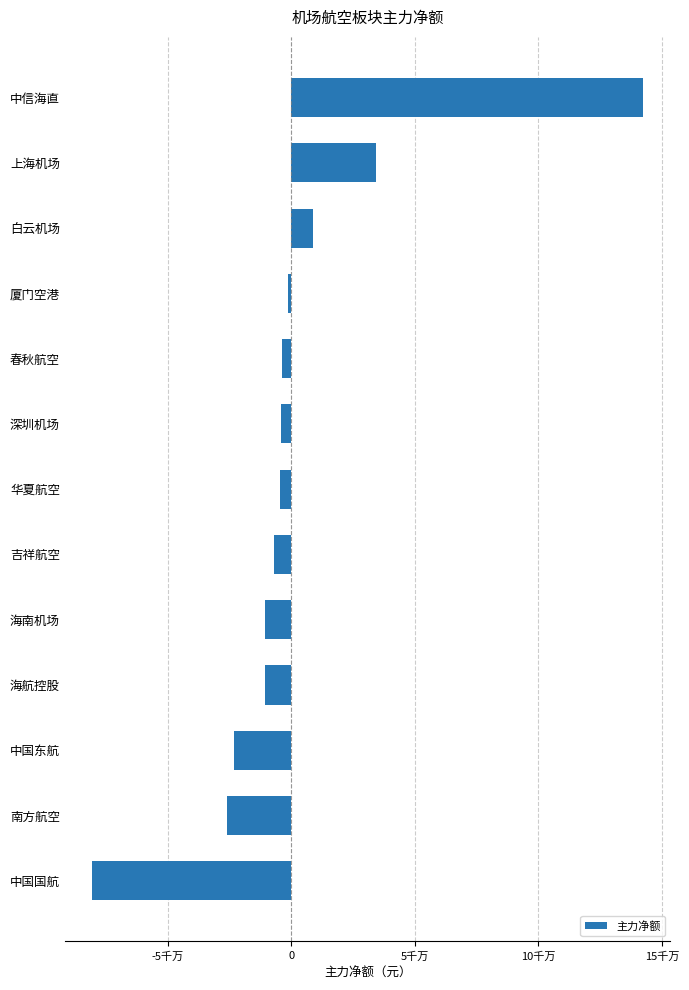

Does the chart contain any negative values?

Yes